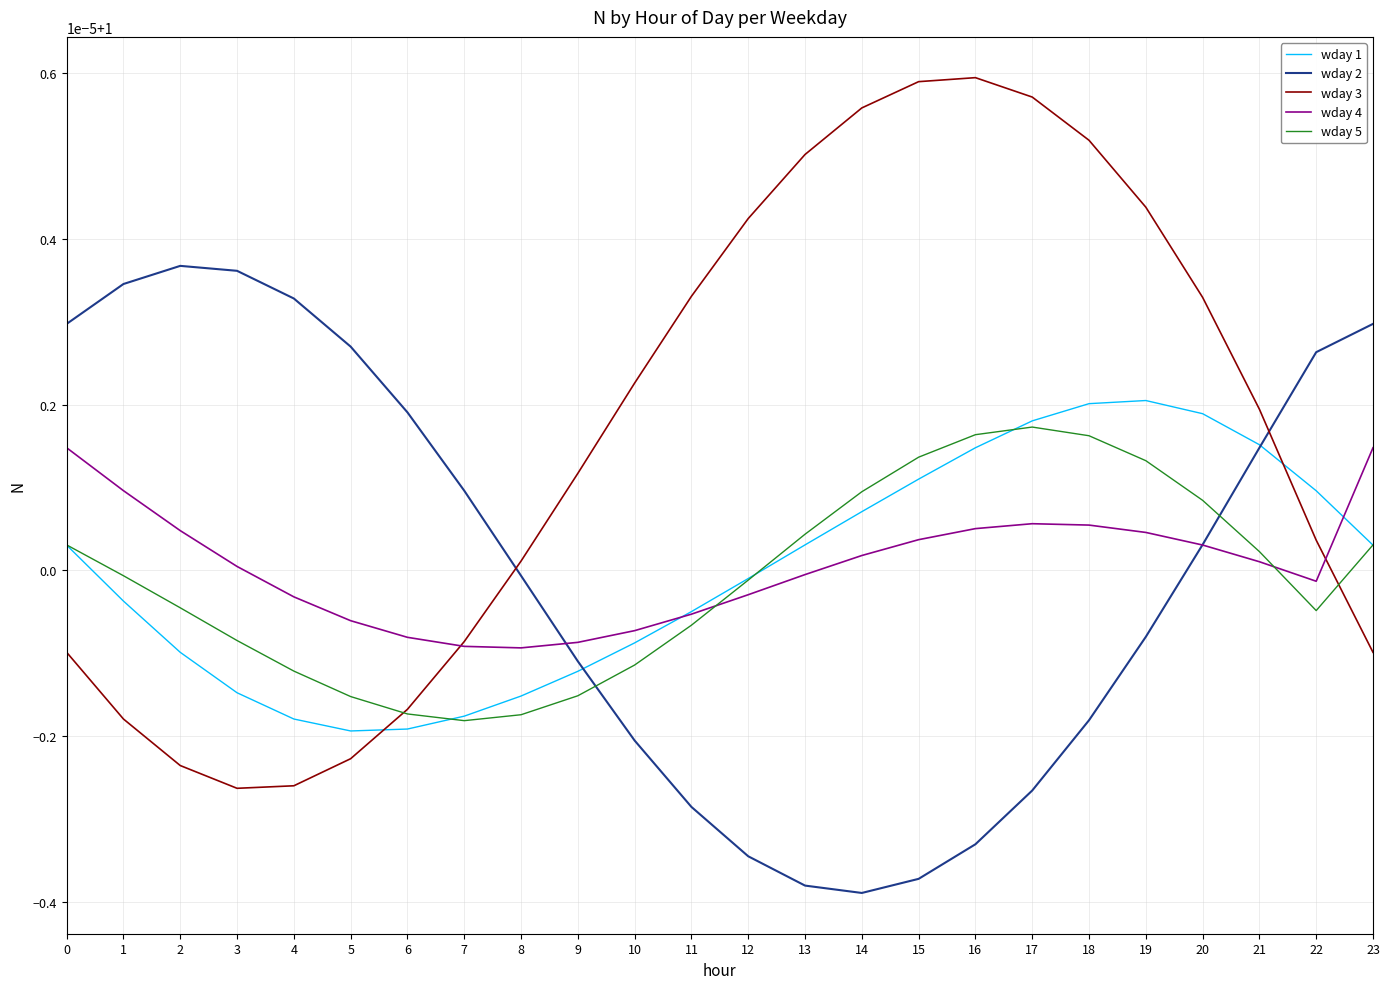

Which series has the largest total across all categories?

wday 3